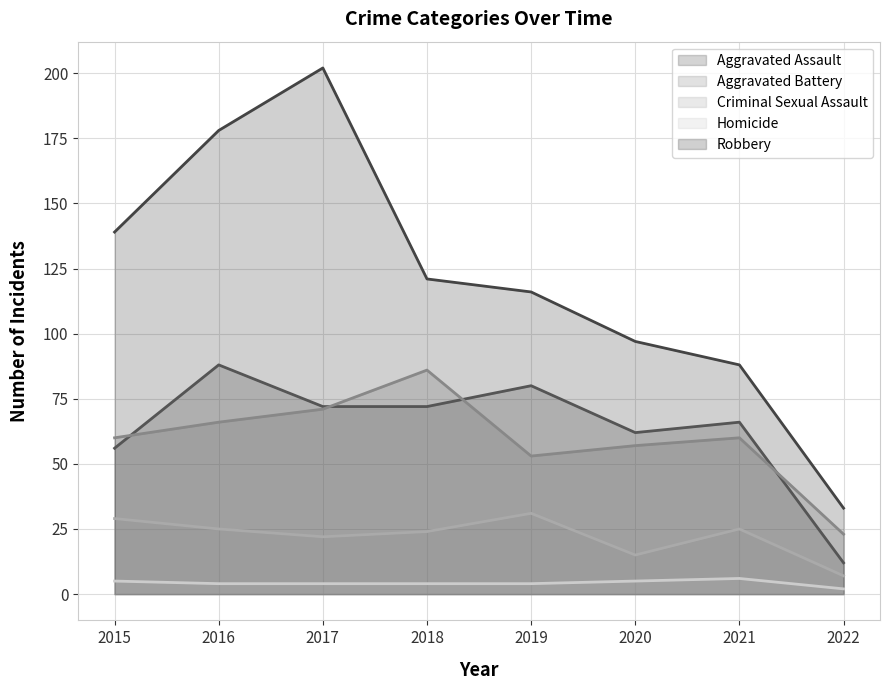

What is the value of the Robbery point at the 8th from the left?

33